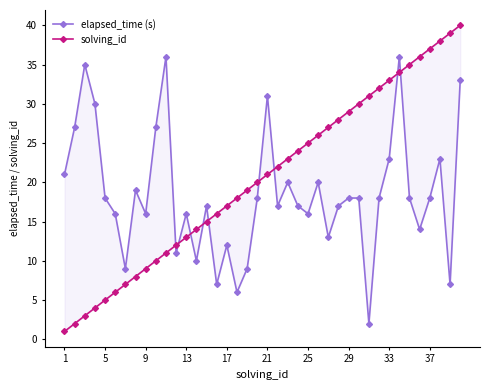

How many series are shown in this chart?

2